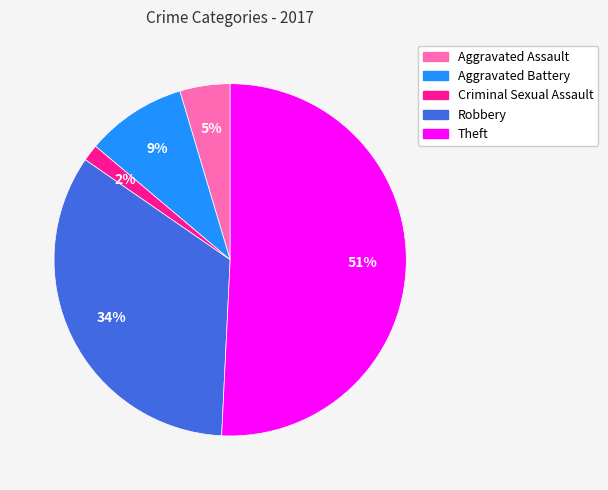

Count the number of slices in the pie.

5